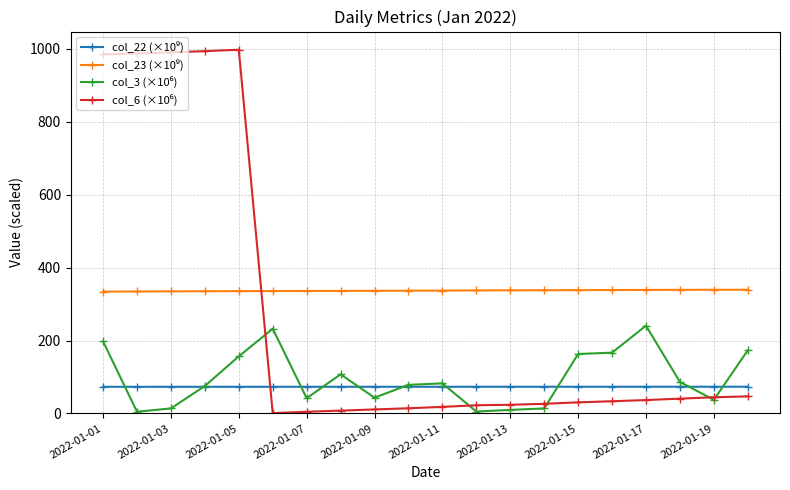

At how many categories does at least one series exceed 957?

5